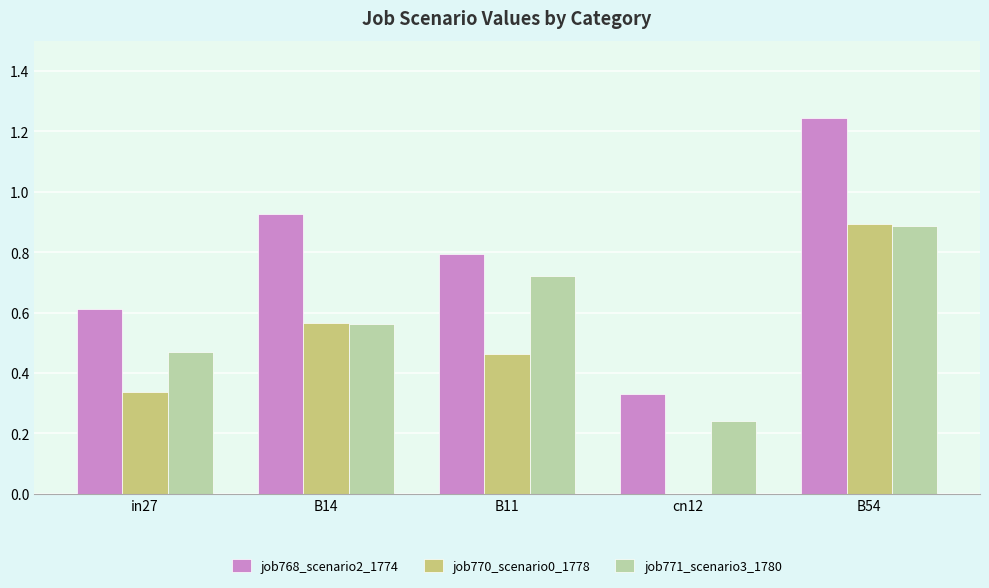

At which label does job768_scenario2_1774 reach its peak?

B54